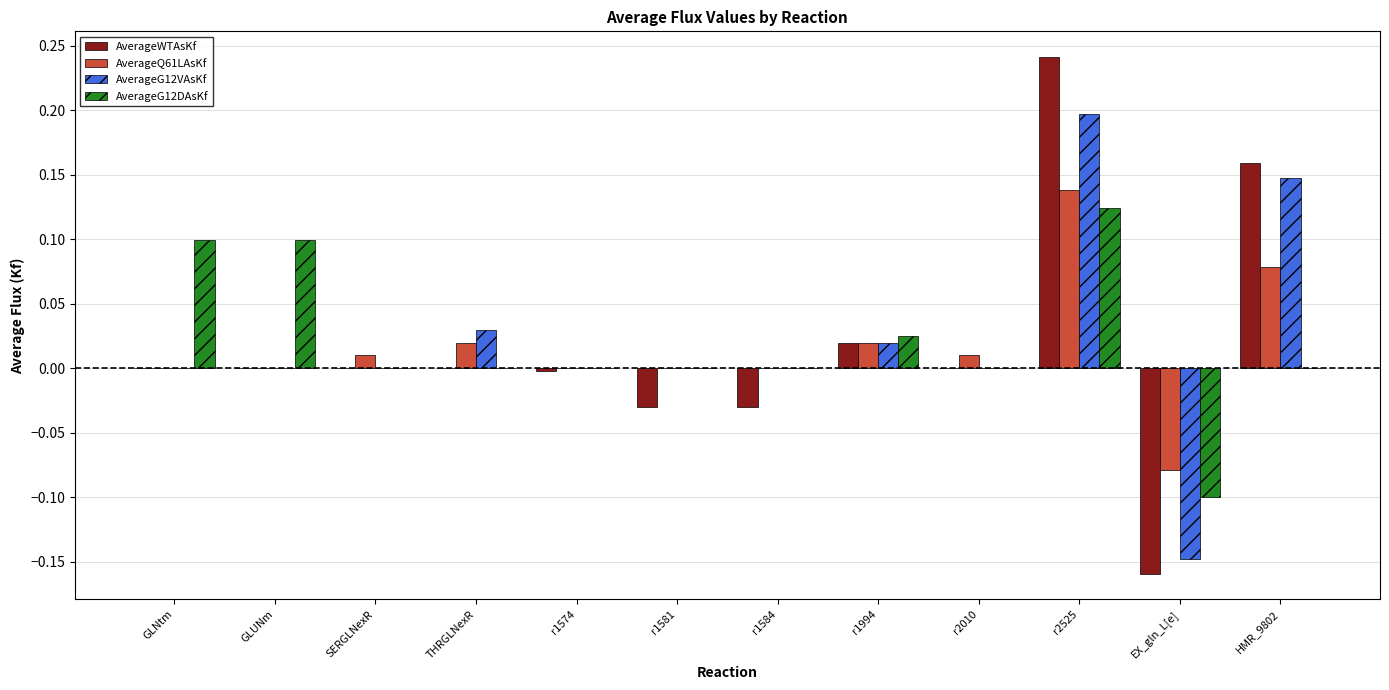

Are the bars horizontal?

No